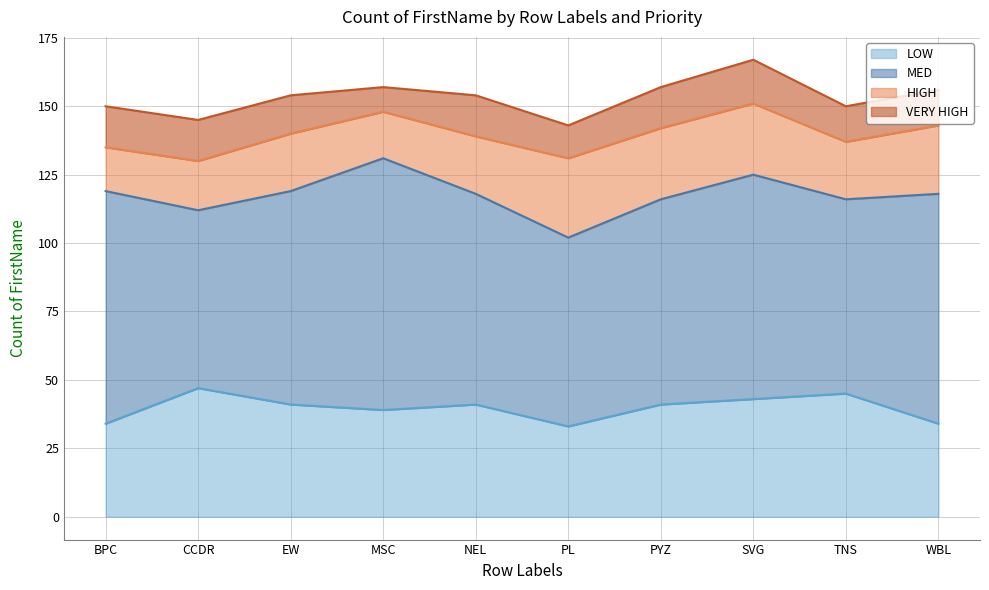

True or false: HIGH and LOW intersect in this chart.

False